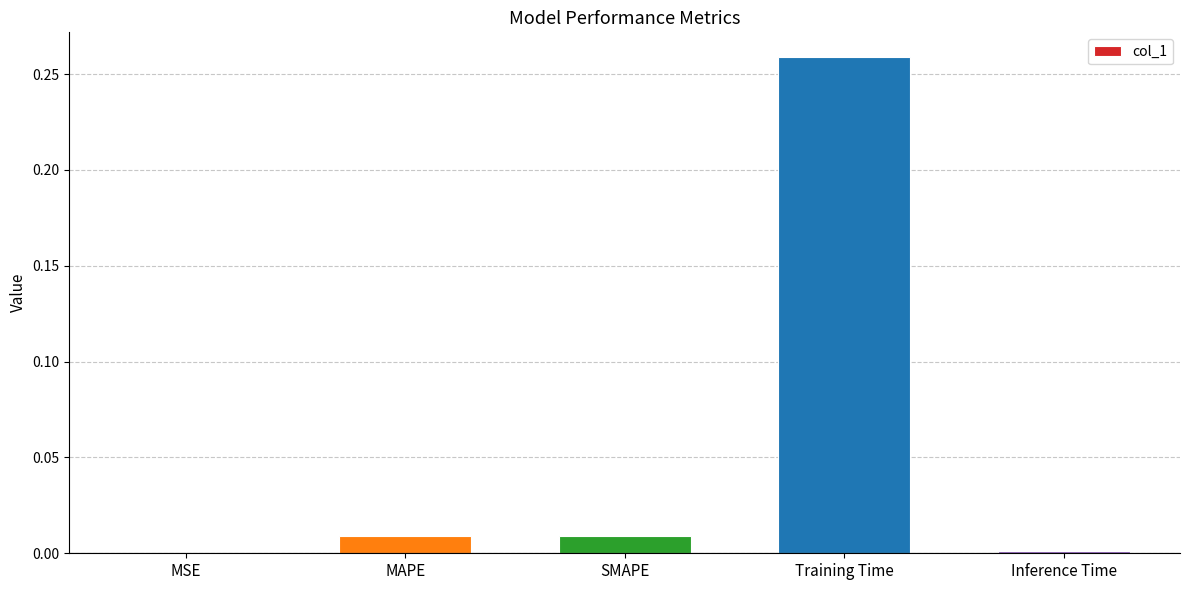

Which category has the highest value across all series?

Training Time